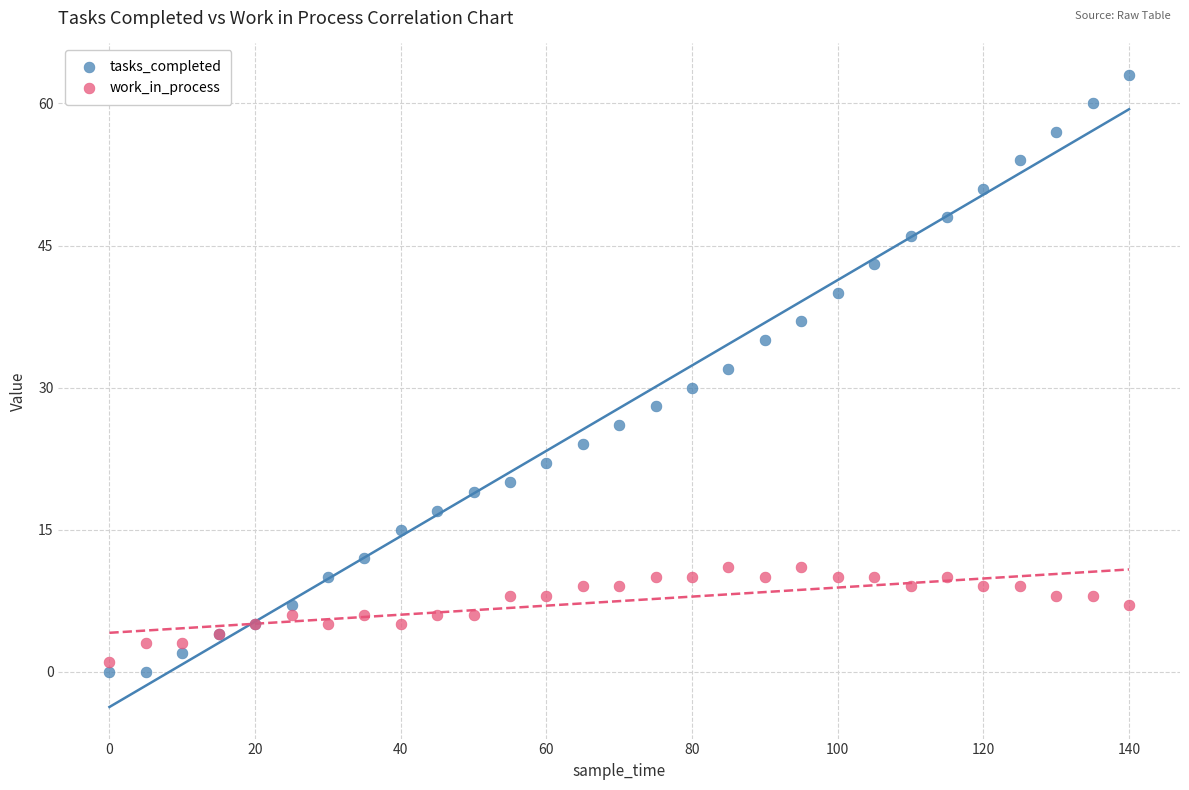

Which series reaches the maximum Y coordinate?

tasks_completed